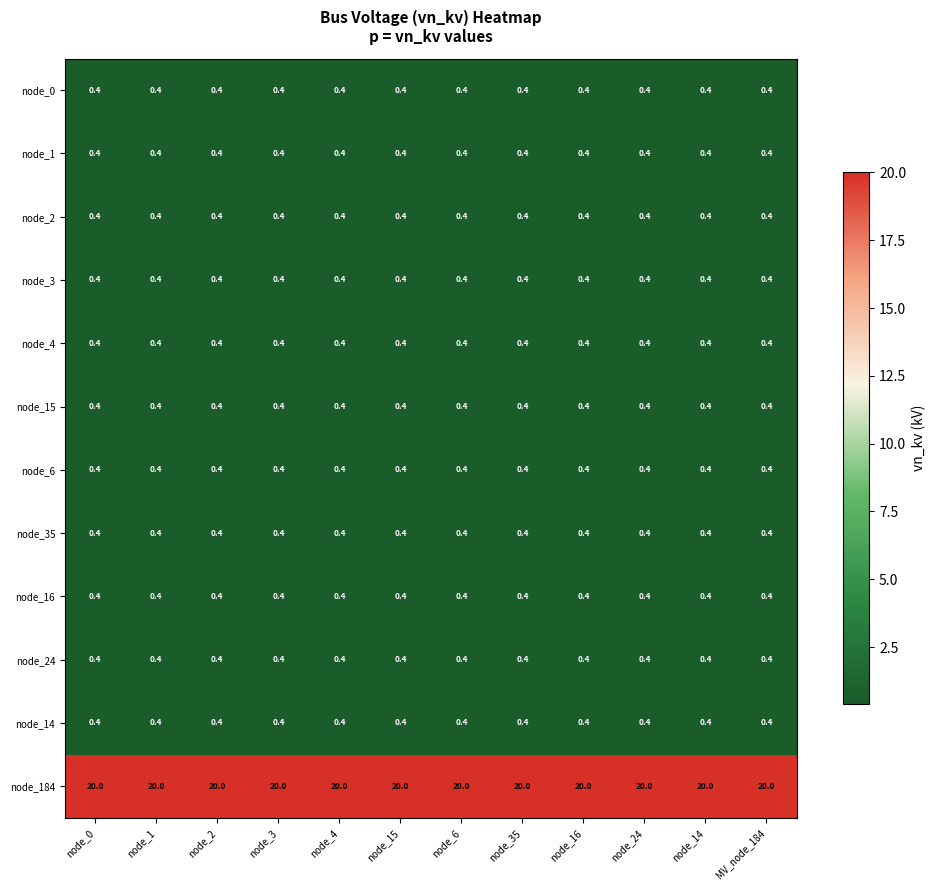

The node_3 series shows 0.4 at node_2. True or false?

True